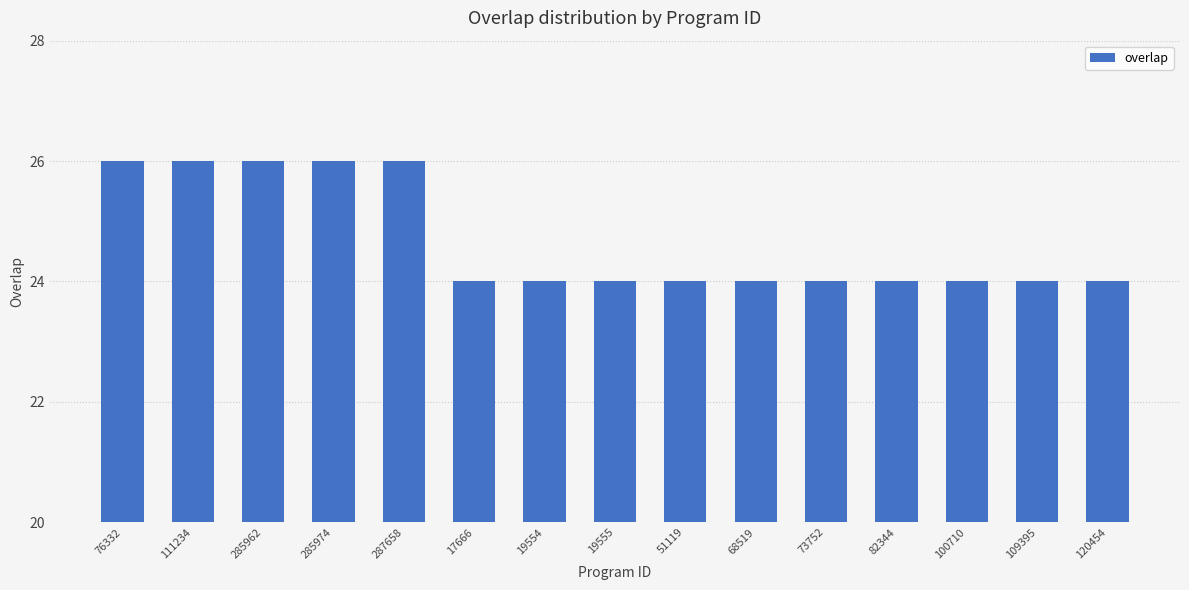

What is the difference between the maximum and minimum values?

2